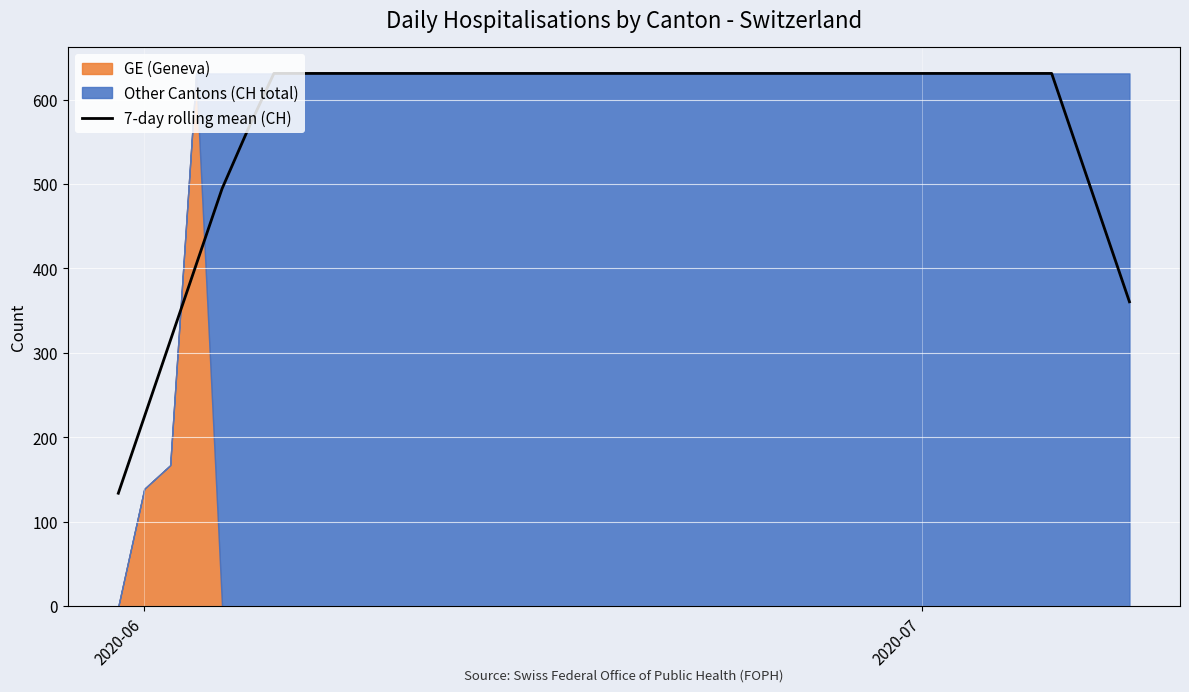

How many values exceed 630?

31